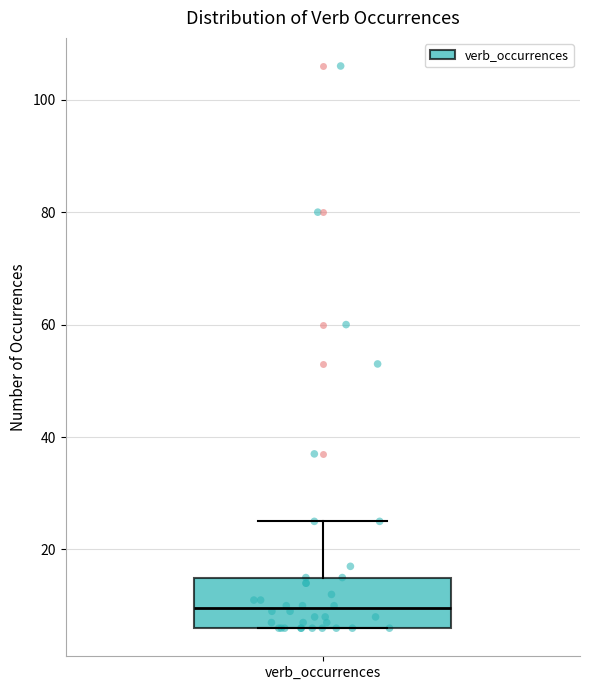

Read this box plot against the y-axis: the position of the median line, the range covered by the box, and the ends of both whiskers. The values are not printed on the chart, so give them approximately, as read against the axis.

median 10, box 6 to 16, whiskers 6 to 26